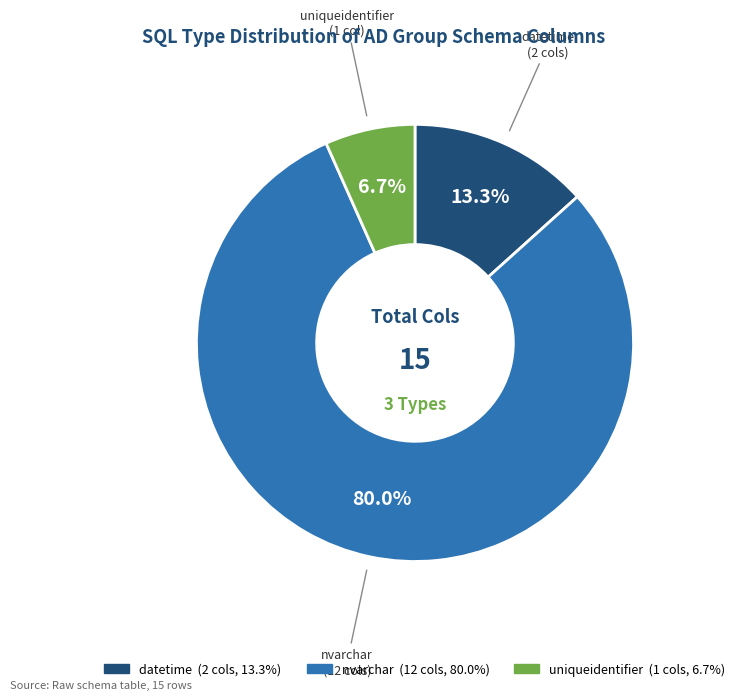

To the nearest percent, what is the average slice percentage?

33%